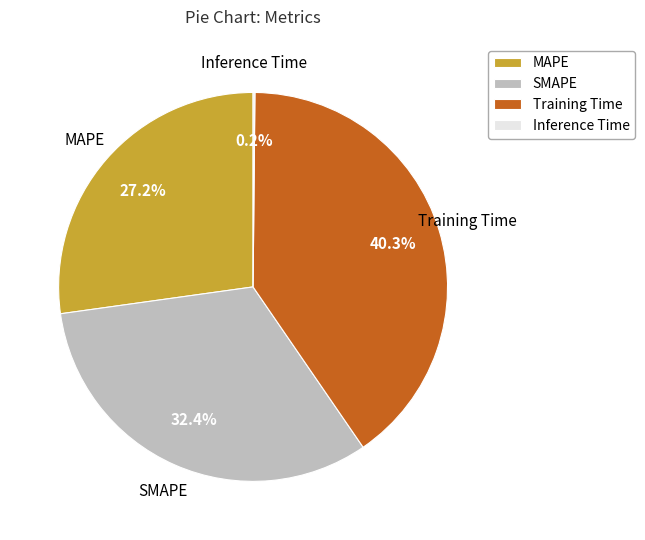

What is the largest slice in the pie chart?

Training Time